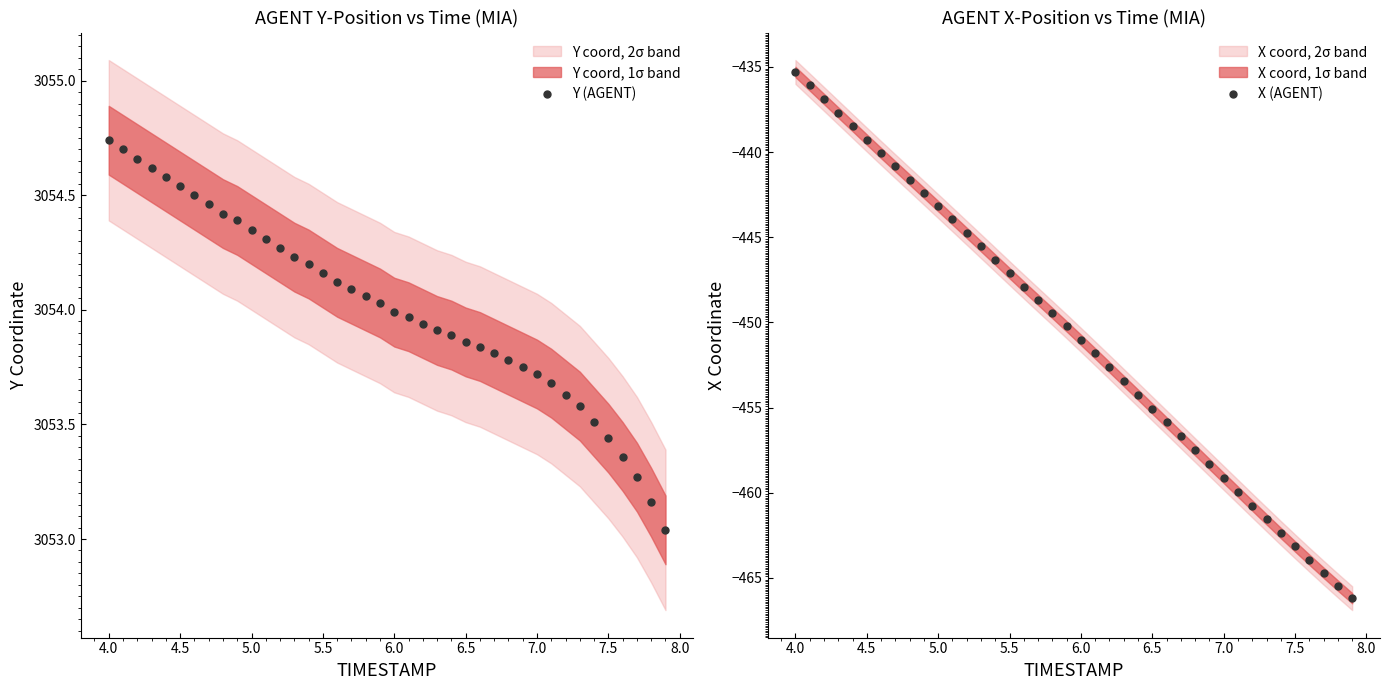

True or false: X (AGENT) has more than 0 interior local peaks.

False